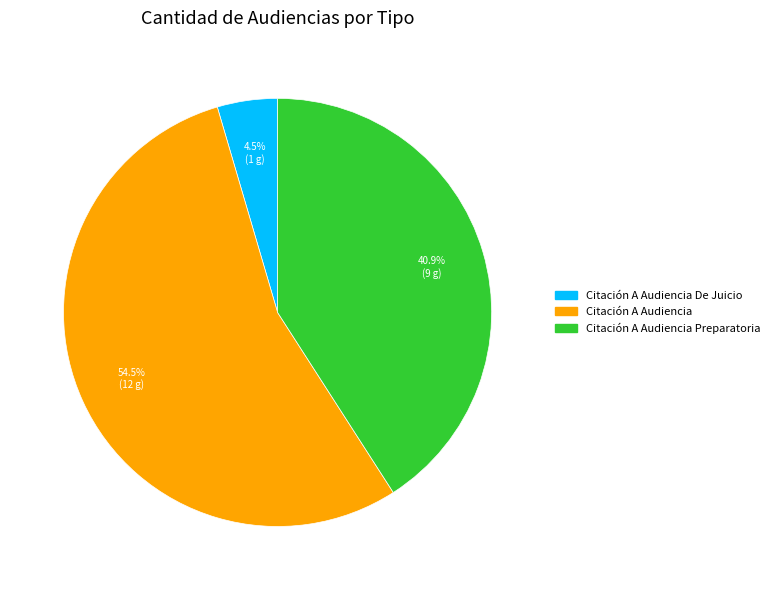

How many slices are in this pie chart?

3